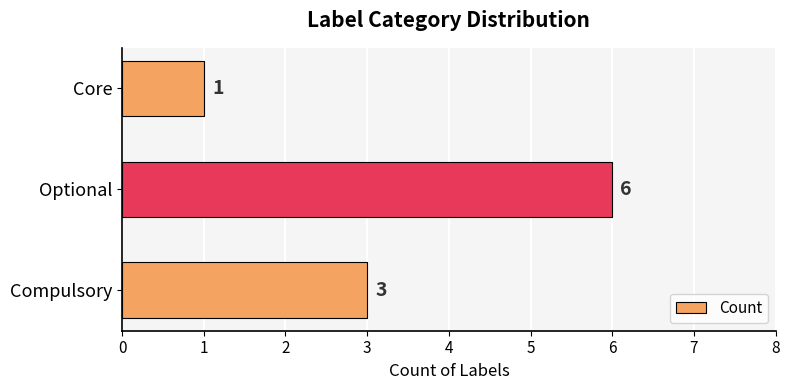

True or false: the data shows 3 at Optional.

False